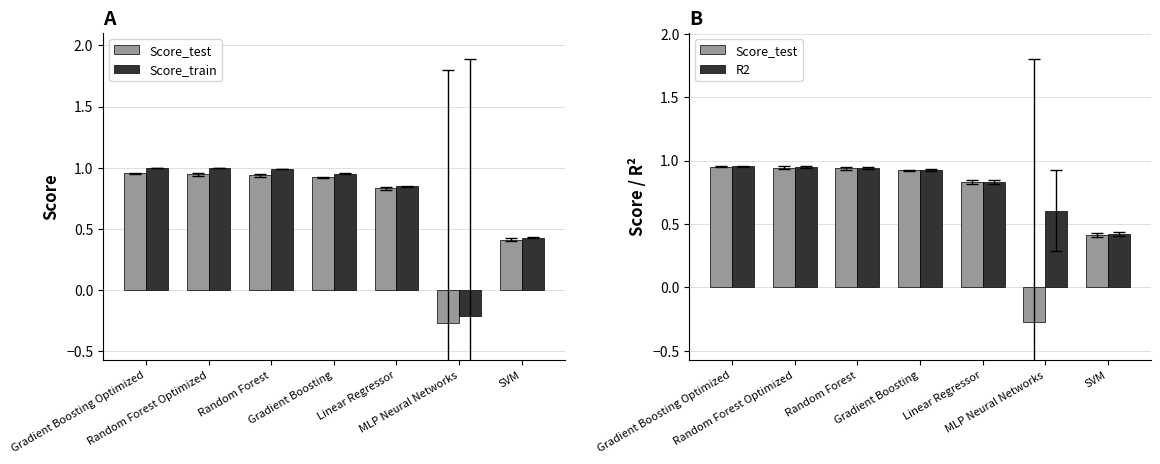

At which category is the sum across all series the highest?

Gradient Boosting Optimized